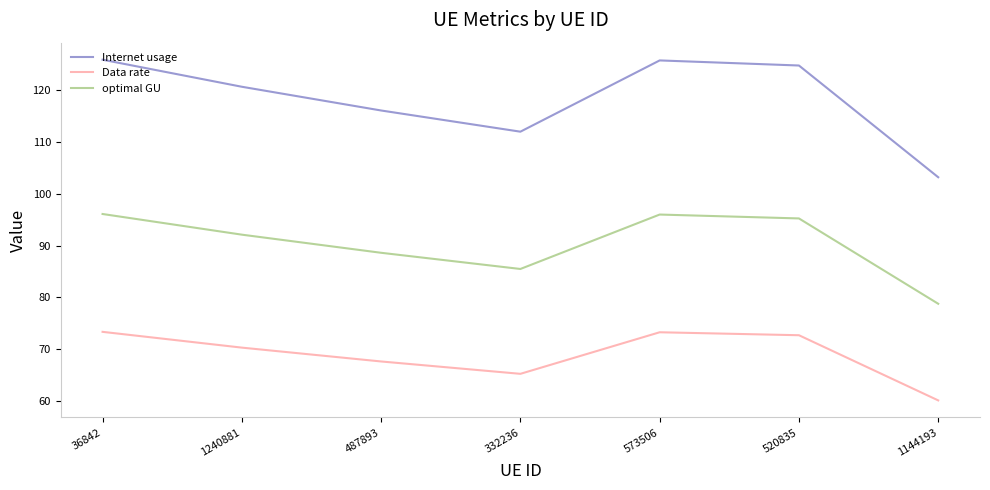

How many lines are shown in the chart?

3